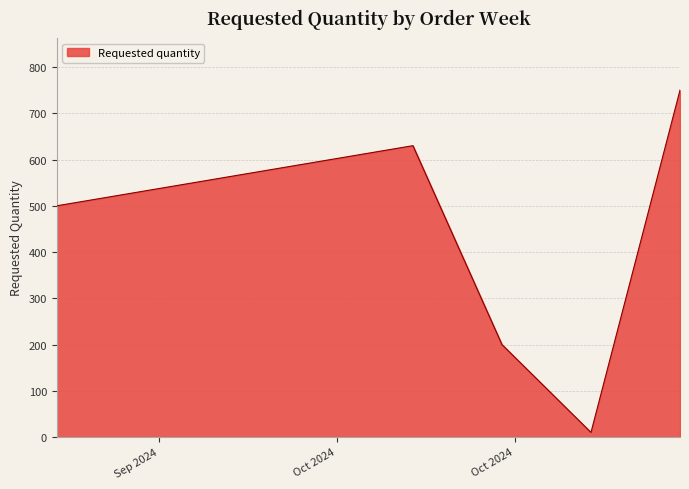

What is the difference between the second highest and minimum values?

620